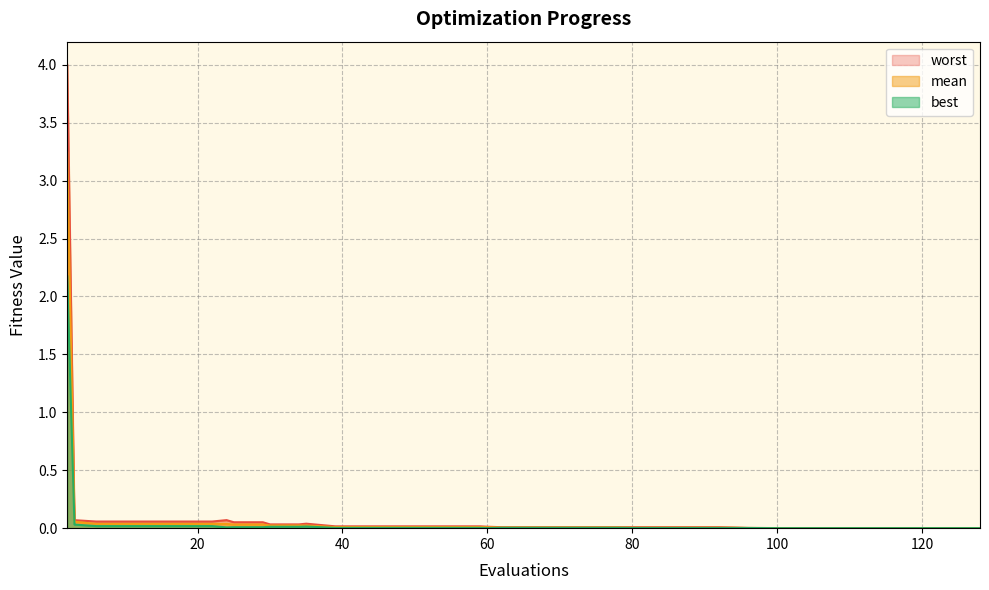

Reading left to right, extract all data points from this chart.

mean: 3.2	0.1	0.0	0.0	0.0	0.0	0.0	0.0	0.0	0.0	0.0	0.0	0.0	0.0	0.0	0.0	0.0	0.0	0.0	0.0	0.0	0.0	0.0	0.0	0.0	0.0	0.0	0.0	0.0	0.0	0.0	0.0	0.0	0.0	0.0	0.0	0.0	0.0	0.0	0.0
best: 2.2	0.0	0.0	0.0	0.0	0.0	0.0	0.0	0.0	0.0	0.0	0.0	0.0	0.0	0.0	0.0	0.0	0.0	0.0	0.0	0.0	0.0	0.0	0.0	0.0	0.0	0.0	0.0	0.0	0.0	0.0	0.0	0.0	0.0	0.0	0.0	0.0	0.0	0.0	0.0
worst: 4.0	0.1	0.1	0.1	0.1	0.1	0.1	0.1	0.1	0.1	0.0	0.0	0.0	0.0	0.0	0.0	0.0	0.0	0.0	0.0	0.0	0.0	0.0	0.0	0.0	0.0	0.0	0.0	0.0	0.0	0.0	0.0	0.0	0.0	0.0	0.0	0.0	0.0	0.0	0.0